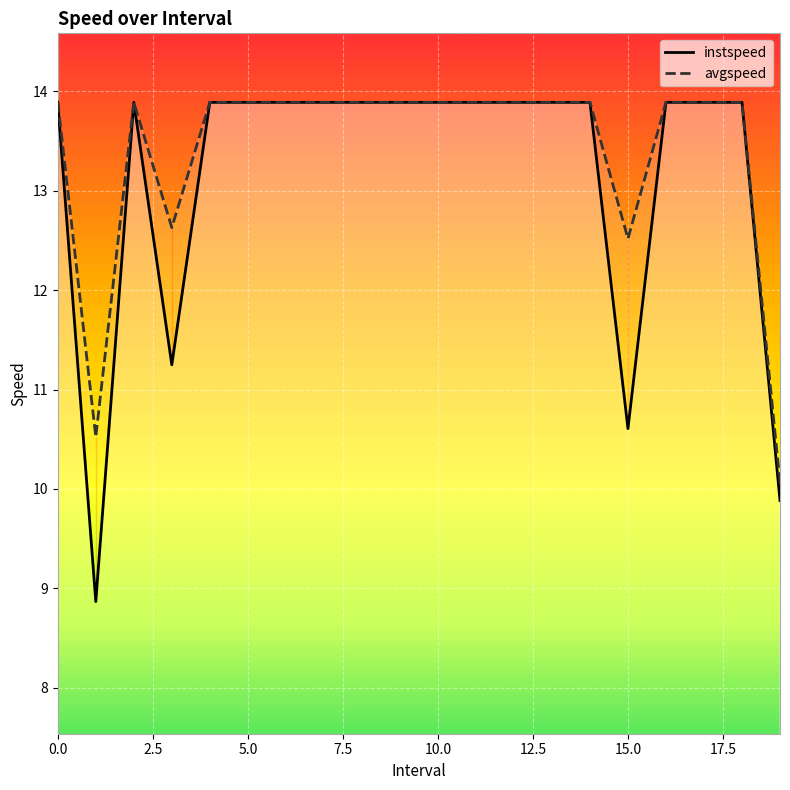

What is the total value across all series at 14?

27.8